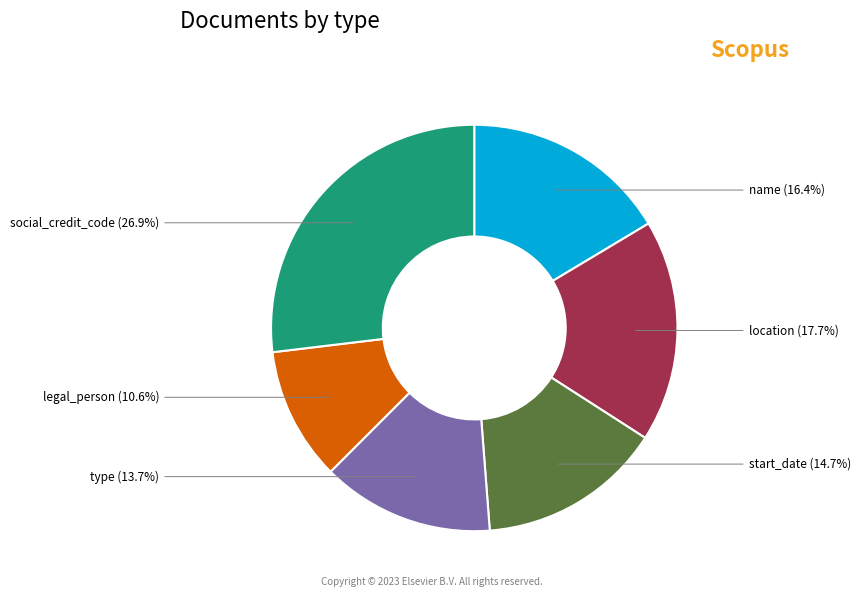

What percentage is the location slice, to the nearest percent?

18%